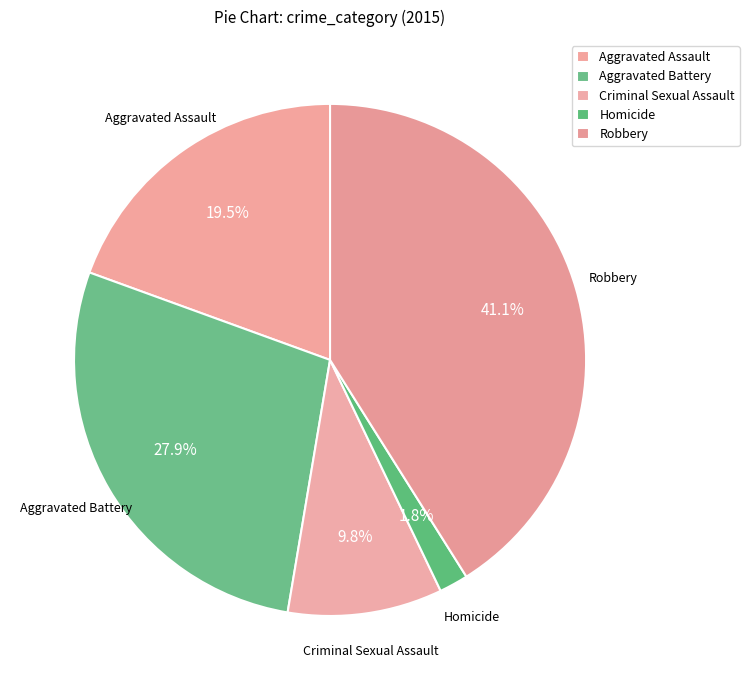

Do Aggravated Battery and Homicide together represent more than half of the pie?

No